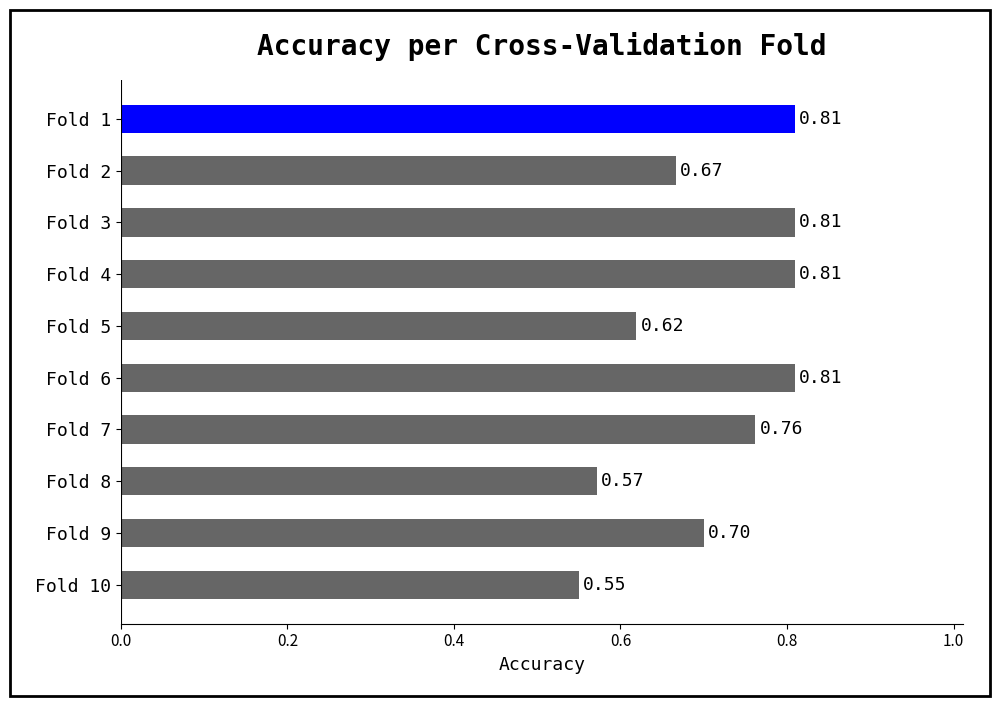

What is the difference between the maximum and minimum values?

0.3